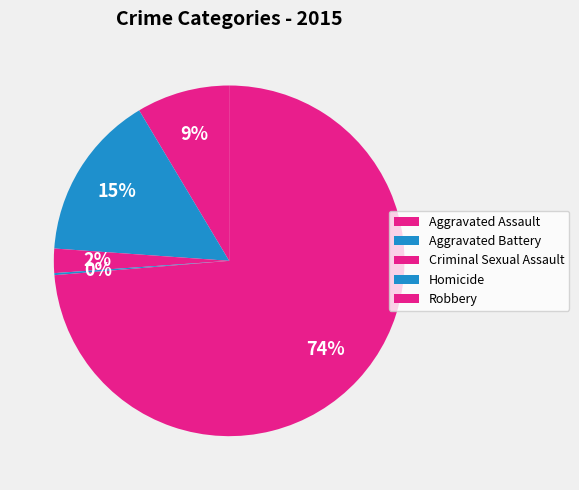

To the nearest percent, what percentage of the pie is Criminal Sexual Assault?

2%